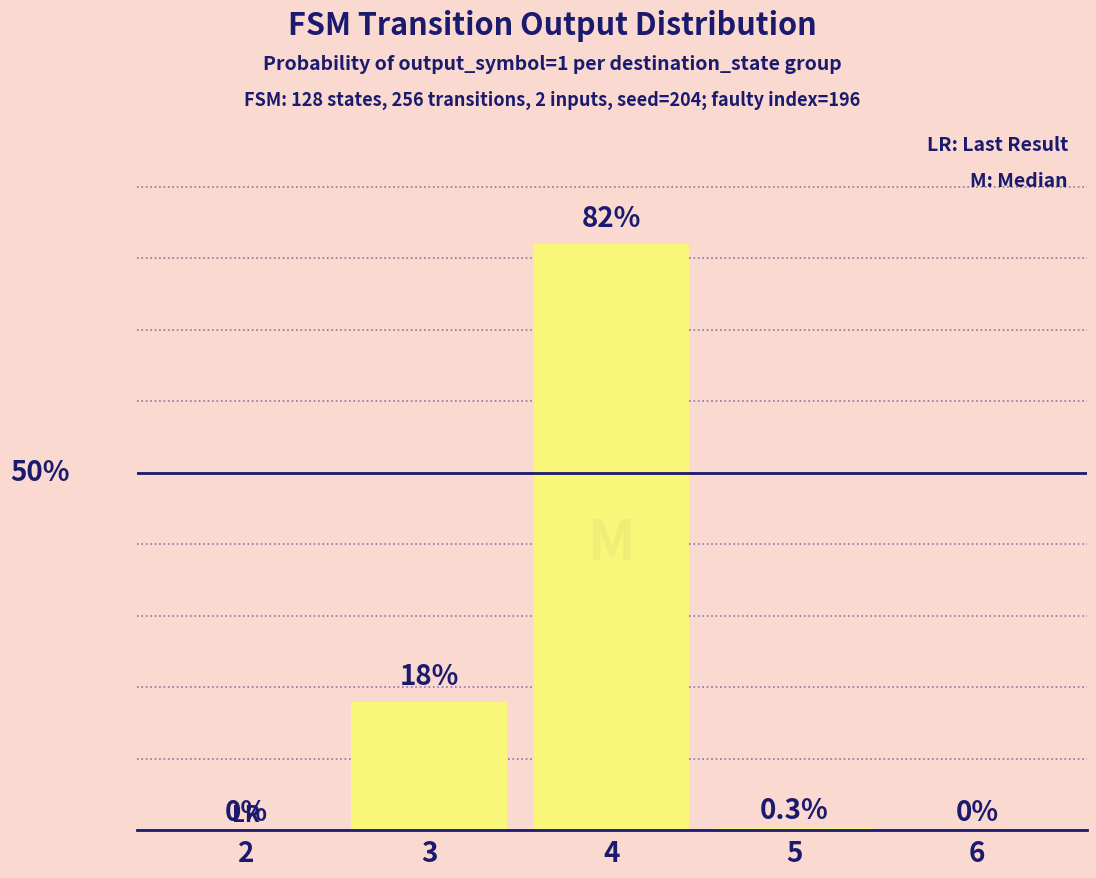

What is the value of the 3rd bar from the left?

82.0